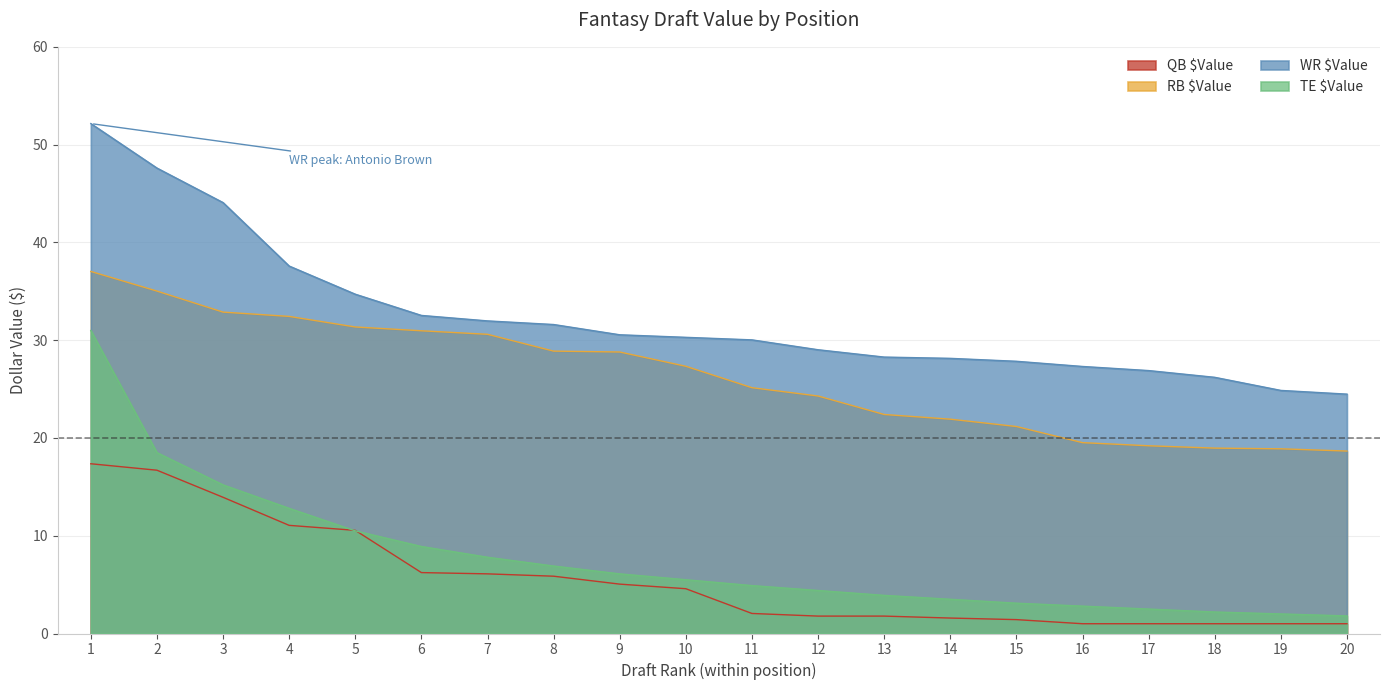

At which label is WR $Value closest to 38?

4